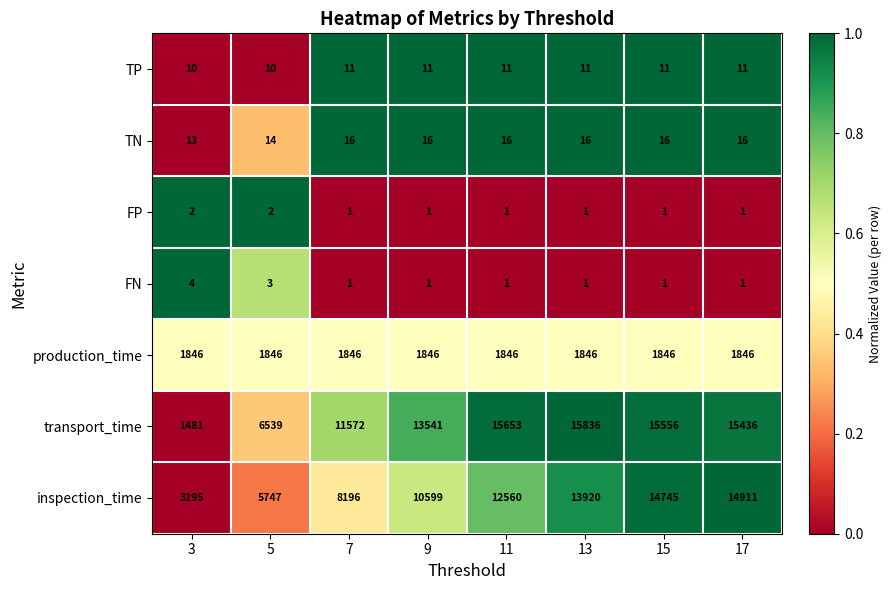

Is it true that transport_time equals 4637 at 7?

False